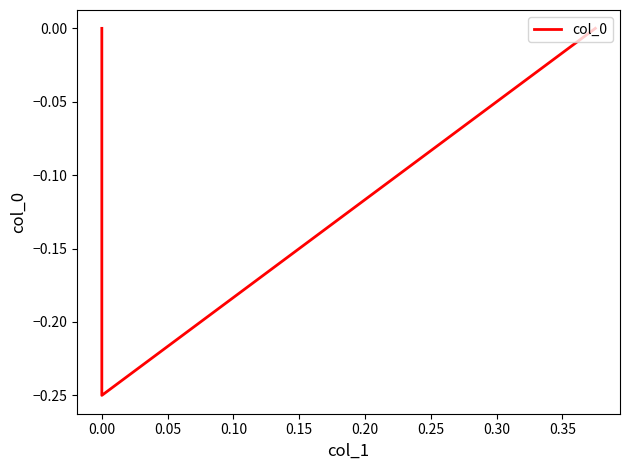

How many series are shown in this chart?

1